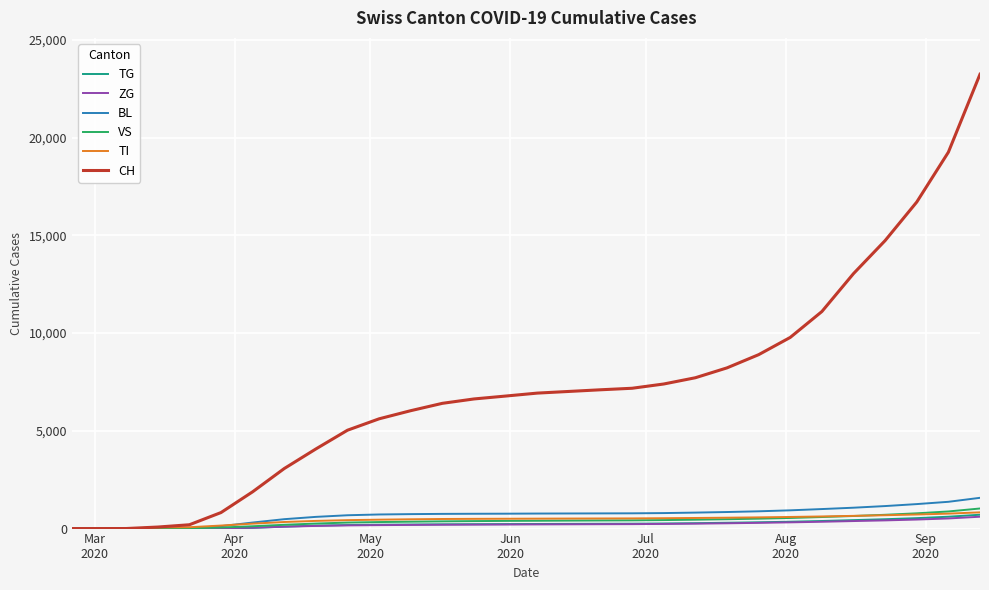

How many values in the CH series are below 6931?

15